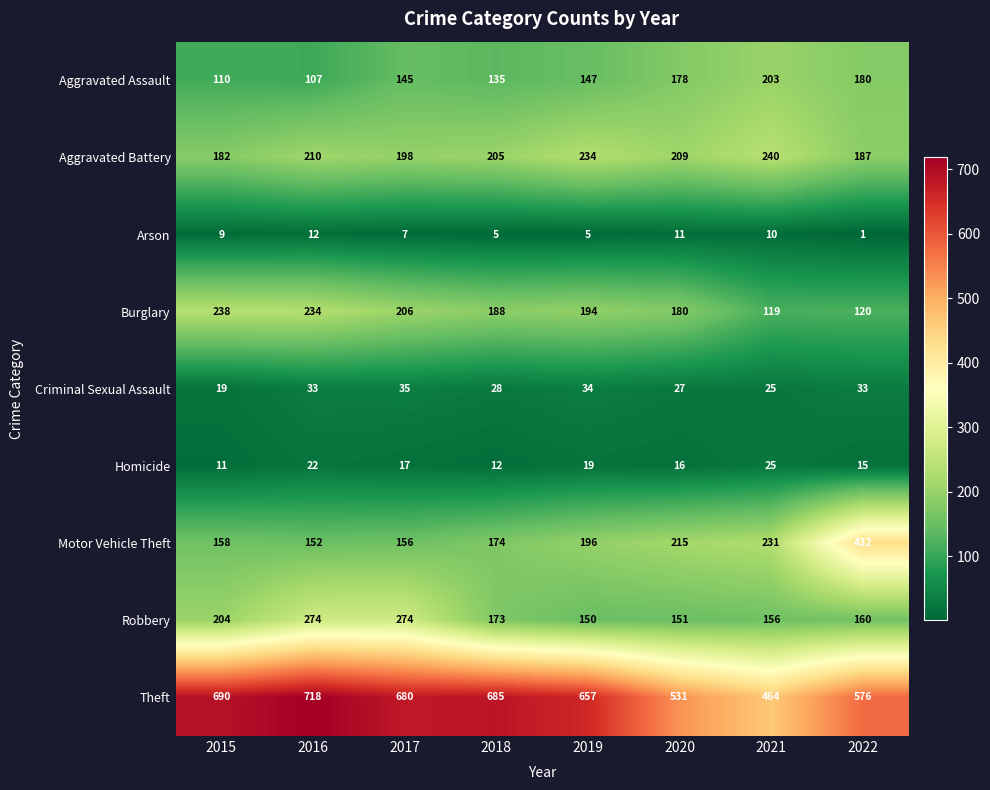

What is the minimum value for Homicide?

11